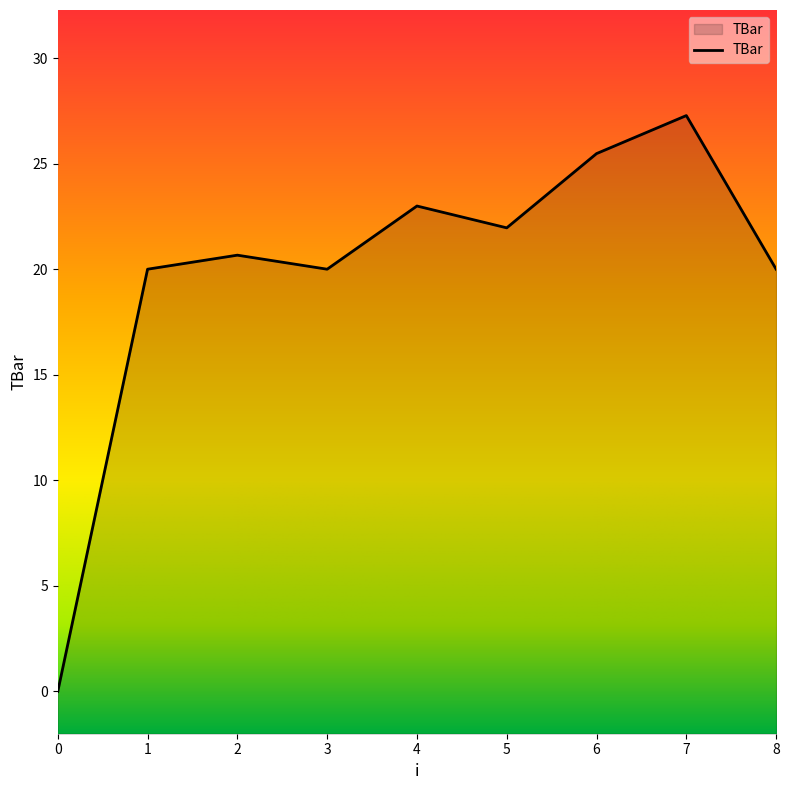

True or false: the data shows 20.0 at 8.

True